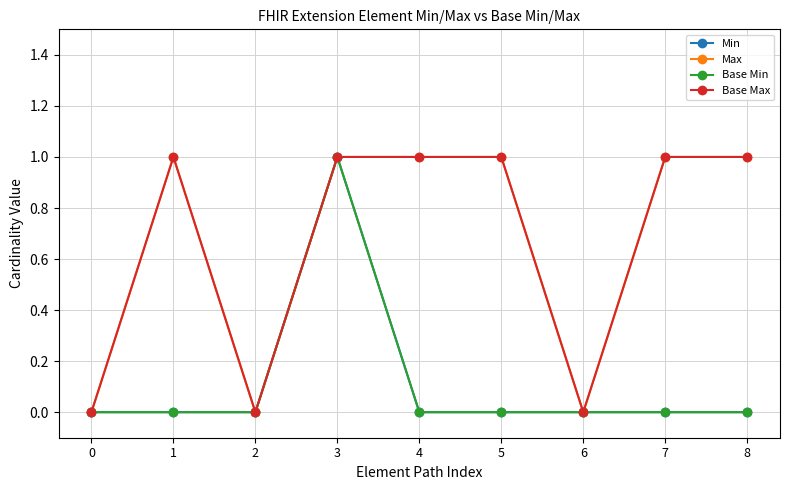

Does the chart have visible grid lines?

Yes